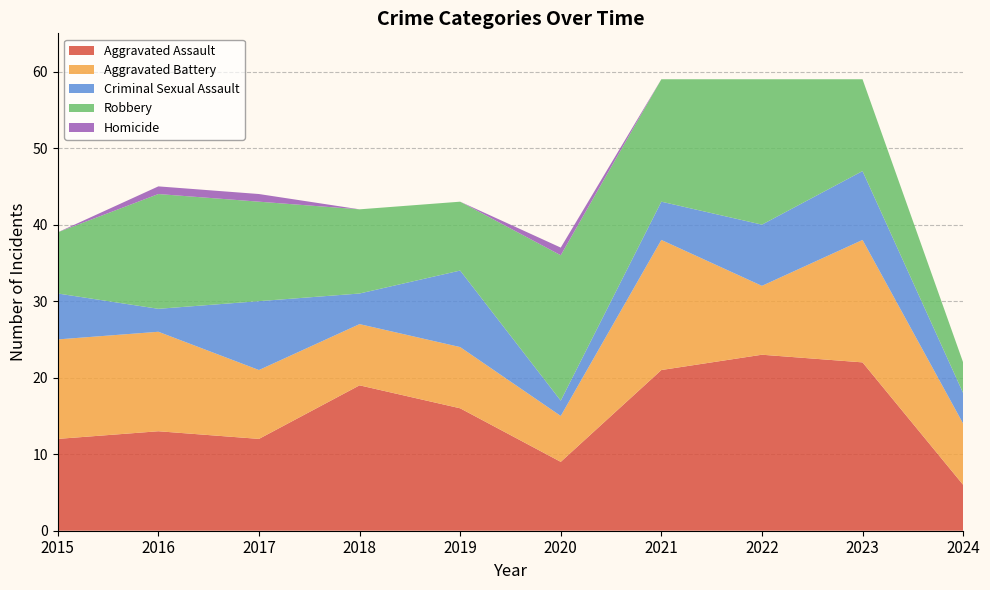

Reading right to left, list all the values displayed in this chart.

Aggravated Assault: 6	22	23	21	9	16	19	12	13	12
Aggravated Battery: 8	16	9	17	6	8	8	9	13	13
Criminal Sexual Assault: 4	9	8	5	2	10	4	9	3	6
Robbery: 4	12	19	16	19	9	11	13	15	8
Homicide: 0	0	0	0	1	0	0	1	1	0